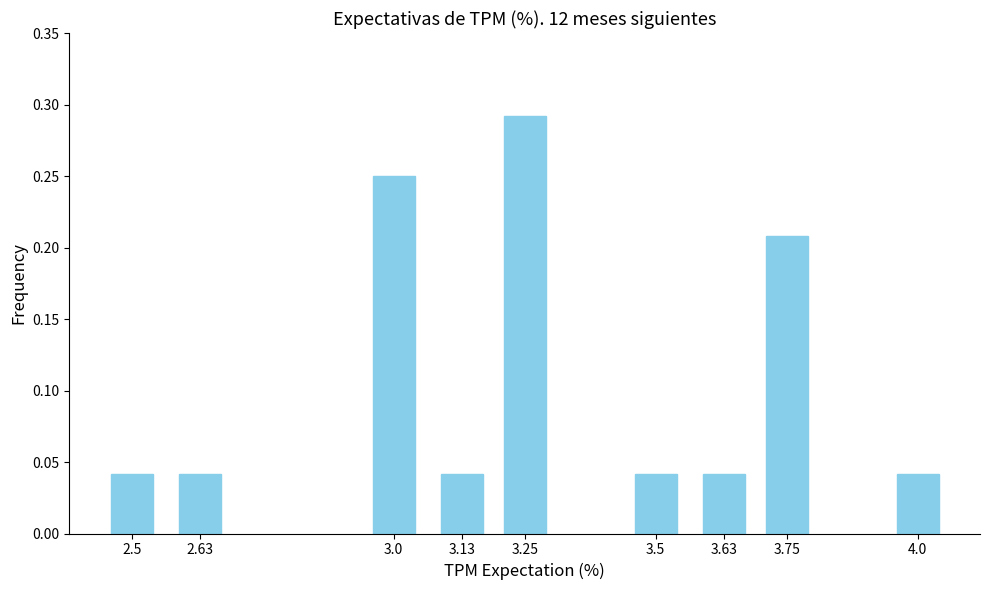

Which category has the highest value across all series?

3.25